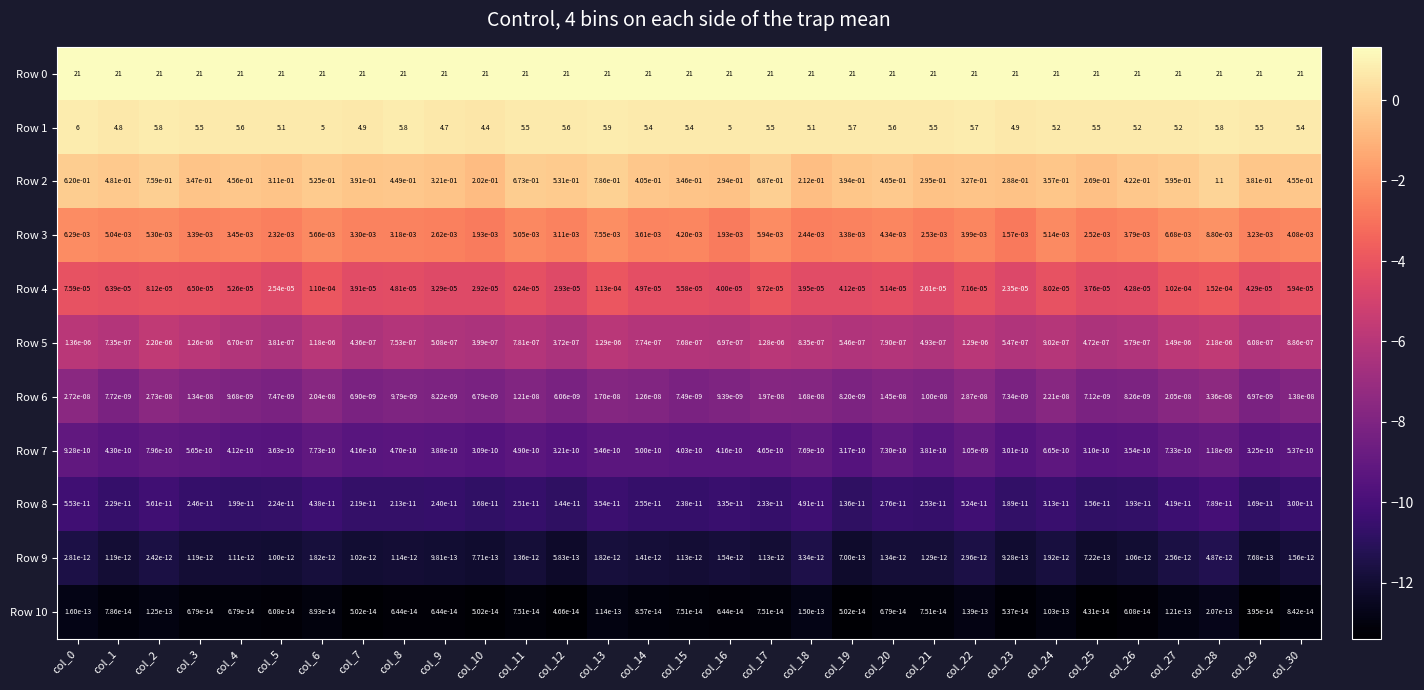

Is the value of Row 10 at col_29 greater than the value of Row 1 at col_17?

No